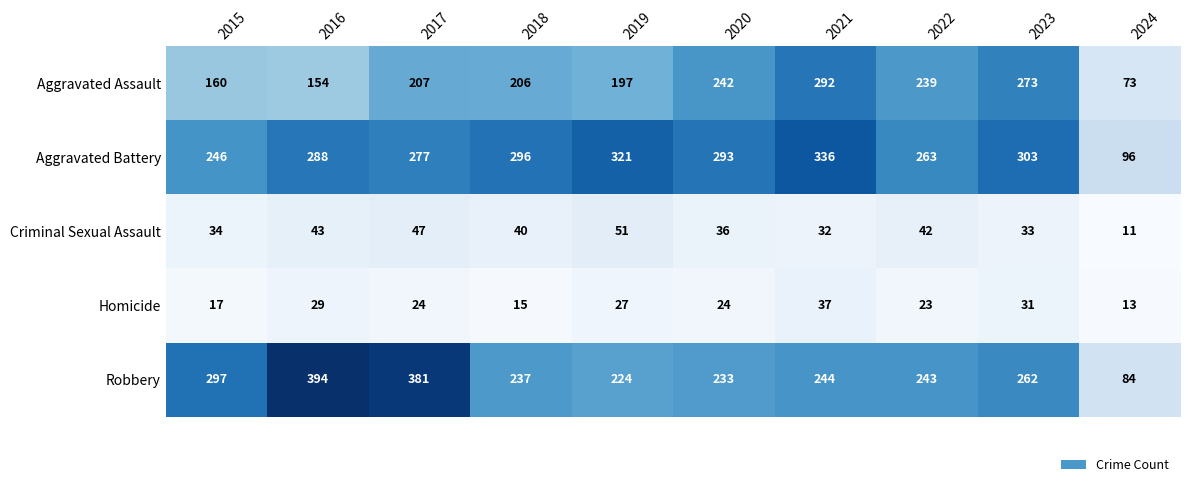

Which category has the lowest value across all series?

2024